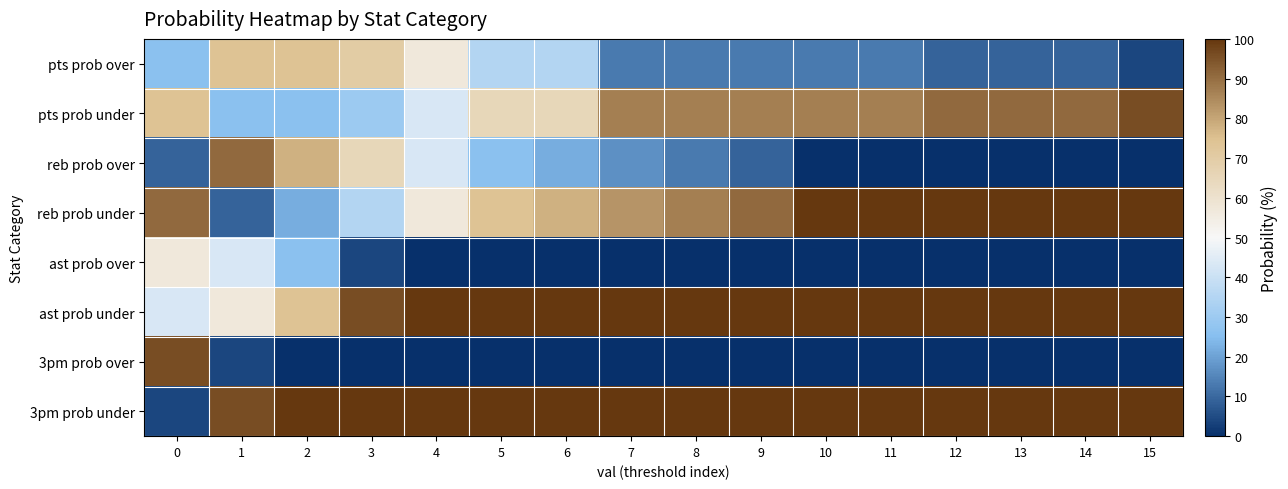

What is the total value across all series at 0?

400